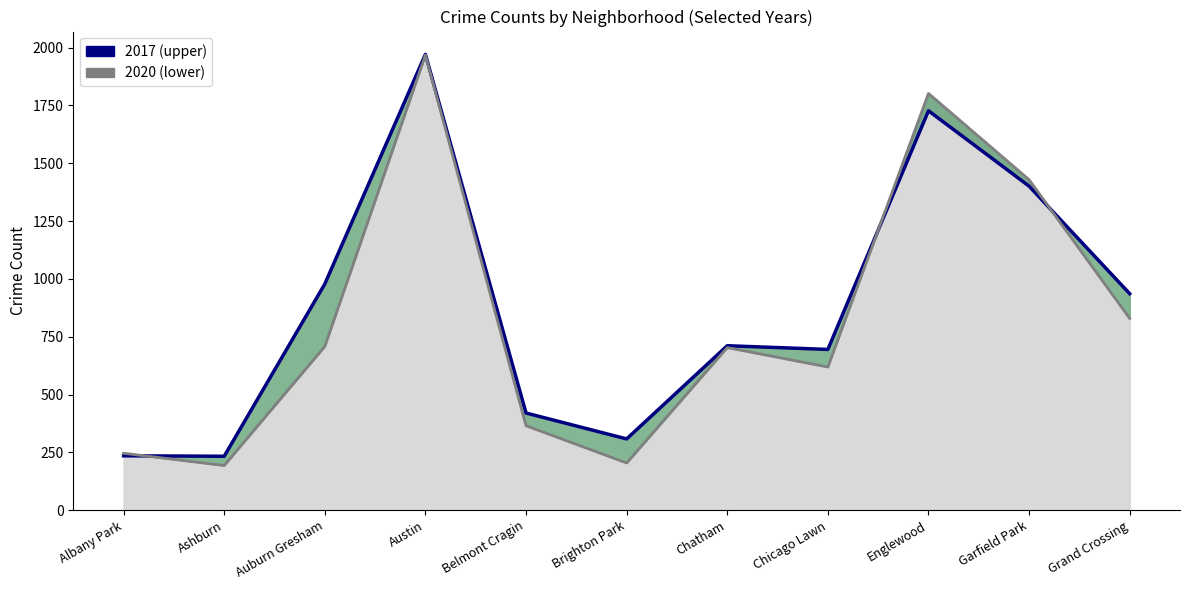

How many data points in 2020 line are above 703?

5